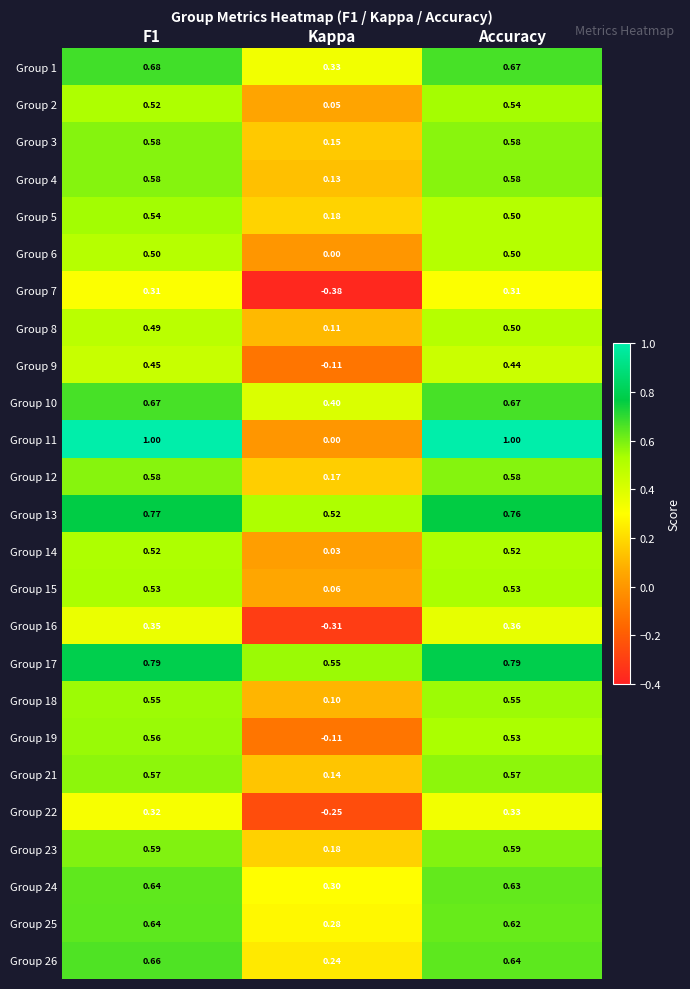

At which label is Group 16 closest to 0?

Kappa